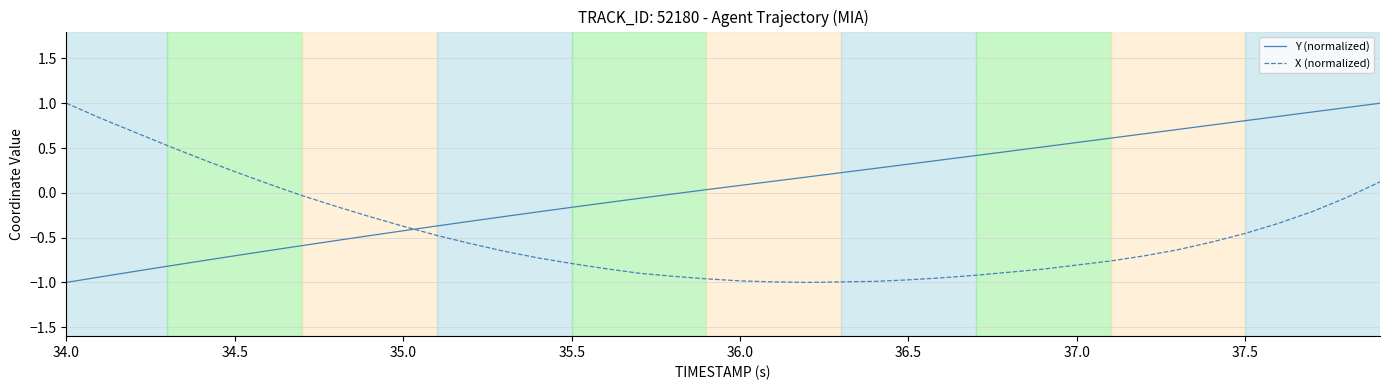

Rank the series by their average value, from highest to lowest.

Y (normalized), X (normalized)